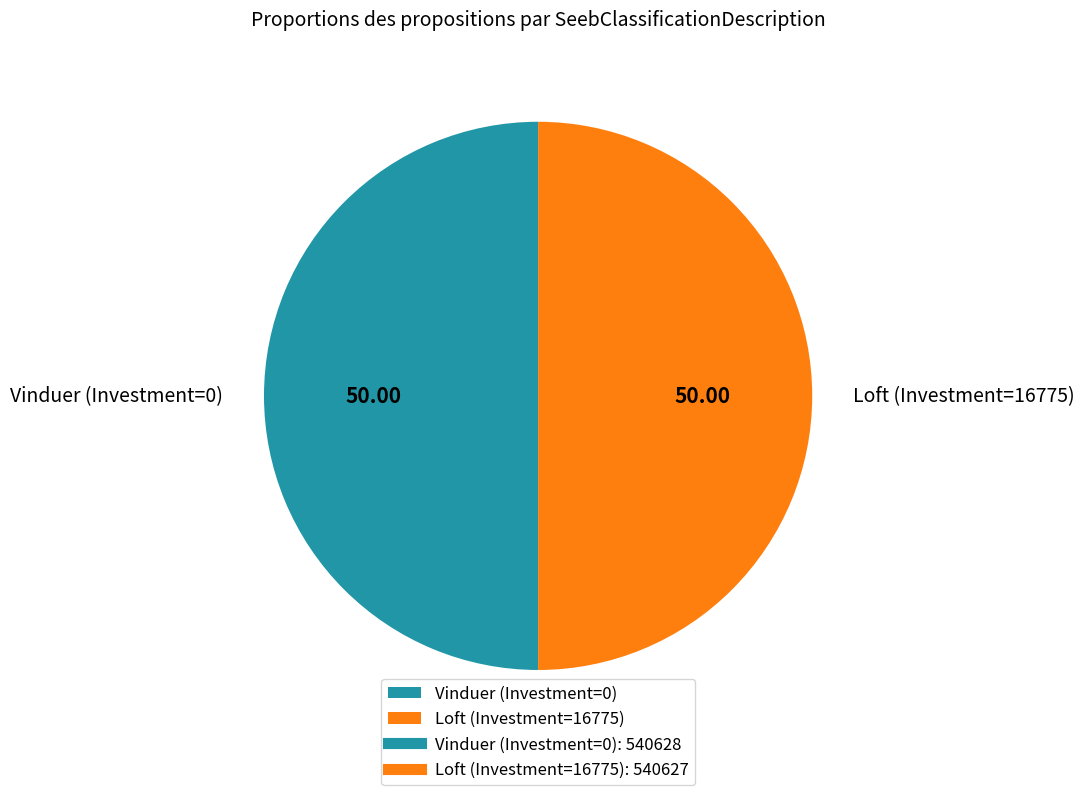

Count the number of slices in the pie.

2